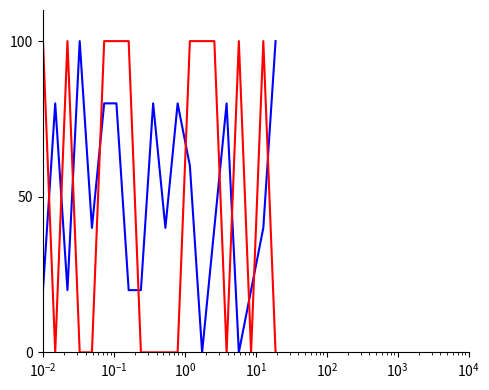

What is the maximum value shown in the chart?

100